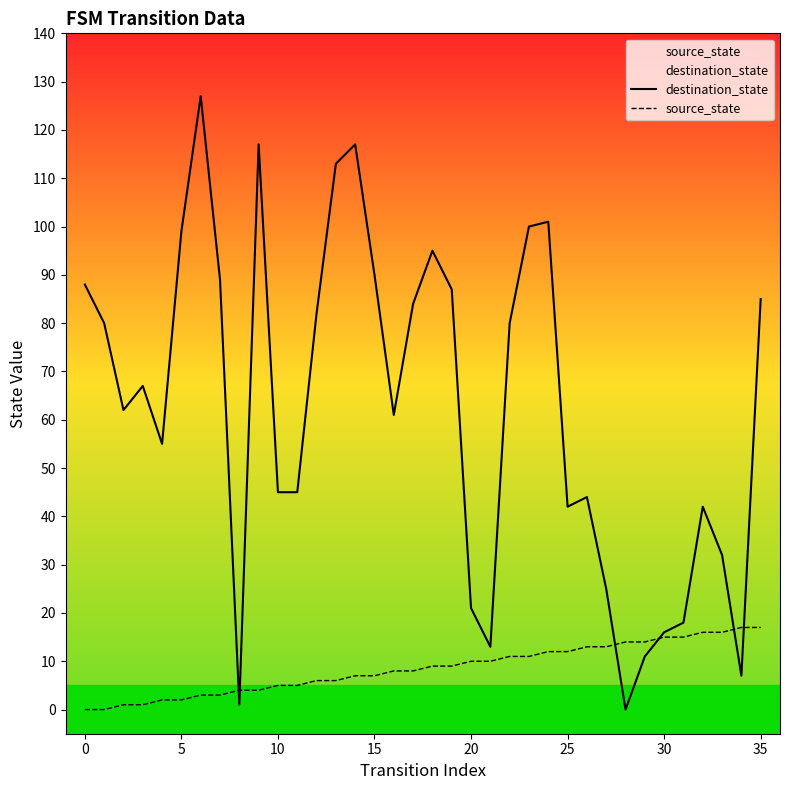

What is the difference between the second highest and minimum values in the destination_state series?

117